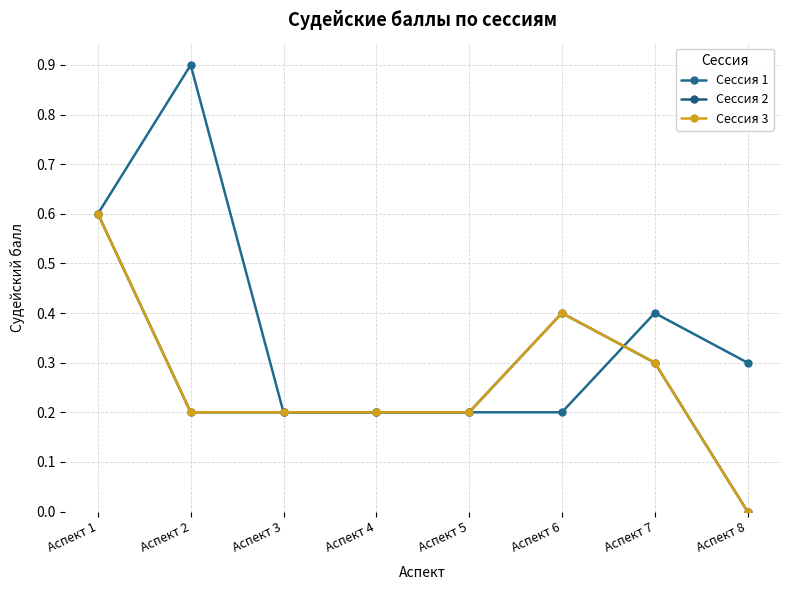

Count the Сессия 2 values in the range 0 to 1.

8